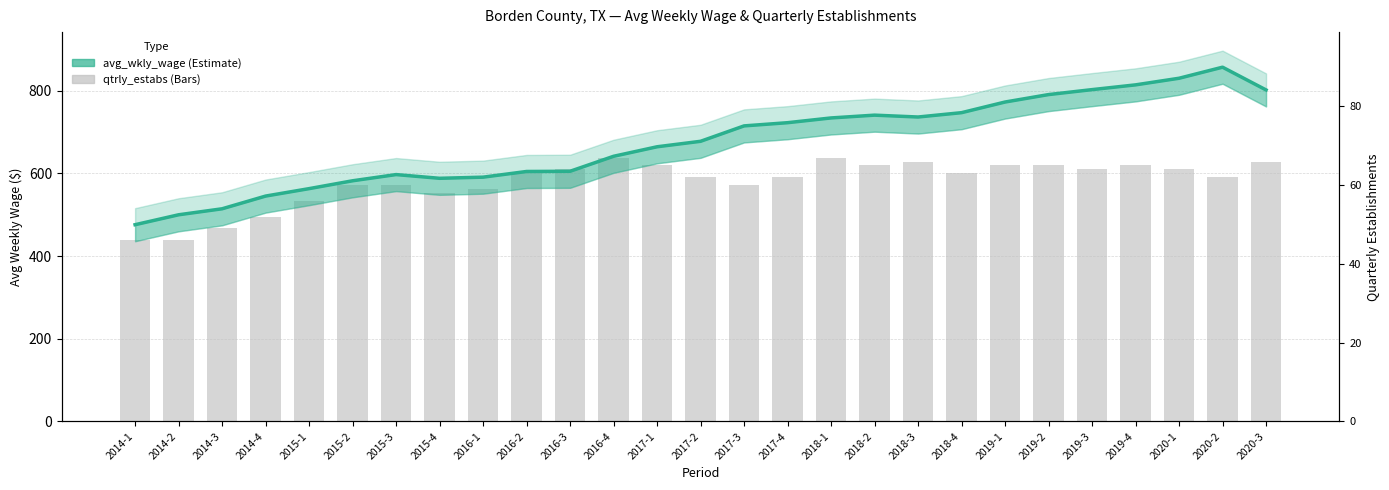

At how many categories does at least one series exceed 772?

7